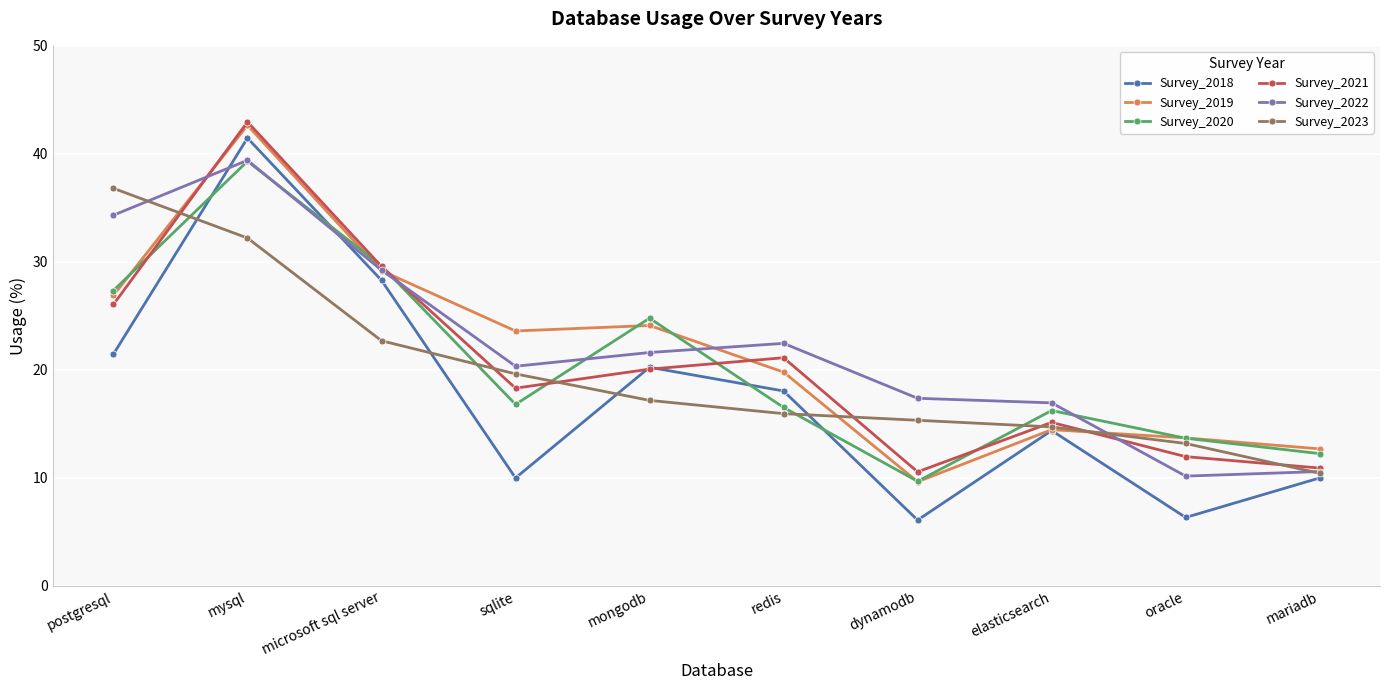

In Survey_2018, how many points are higher than both neighbors (excluding endpoints)?

3